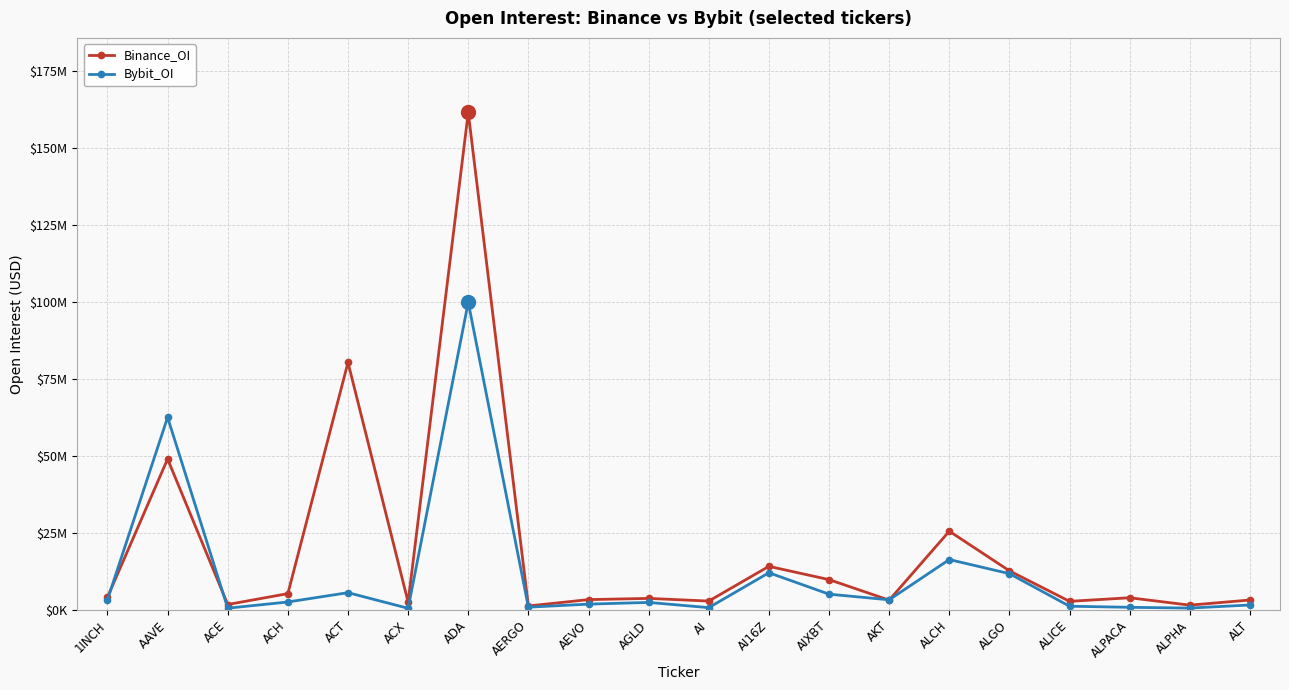

What is the label of the 2nd point from the right?

ALPHA